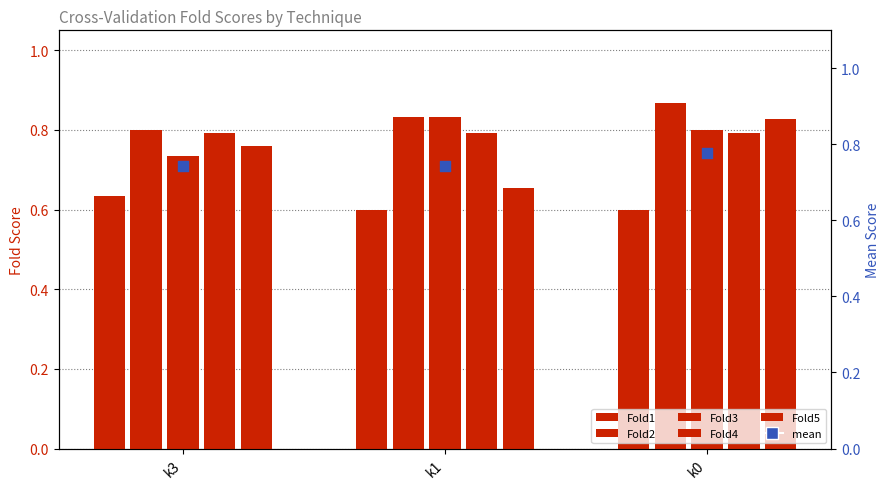

What are all the series names shown in the legend?

Fold1, Fold2, Fold3, Fold4, Fold5, mean